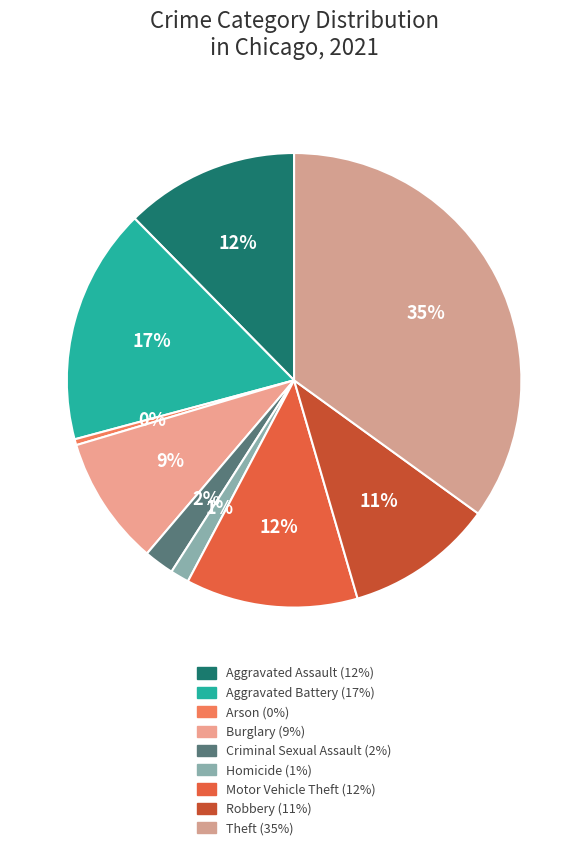

What percentage is NOT represented by Theft?

65.0%